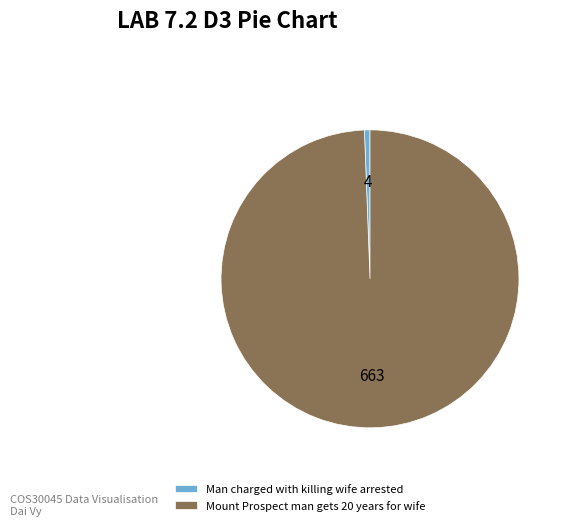

Is Man charged with killing wife arrested the majority of the pie?

No